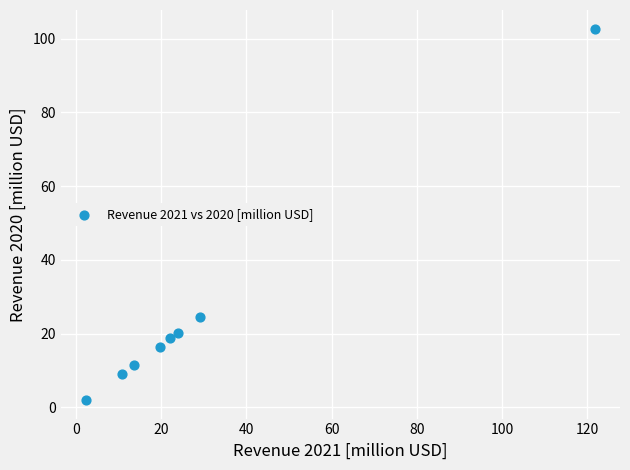

What is the average X value?

30.4